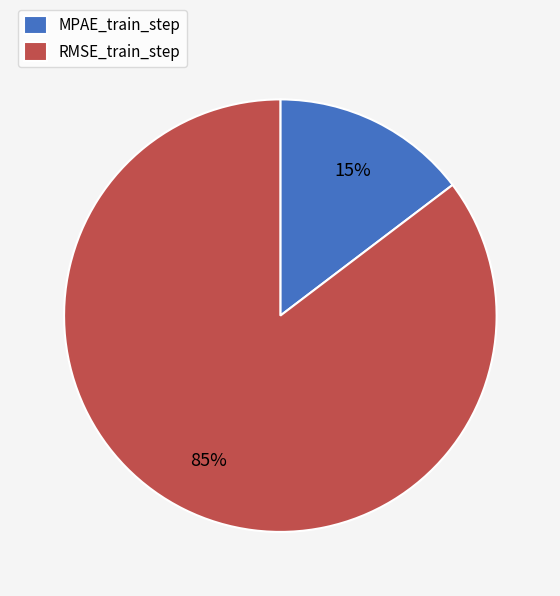

Rank the categories by value from highest to lowest.

RMSE_train_step, MPAE_train_step